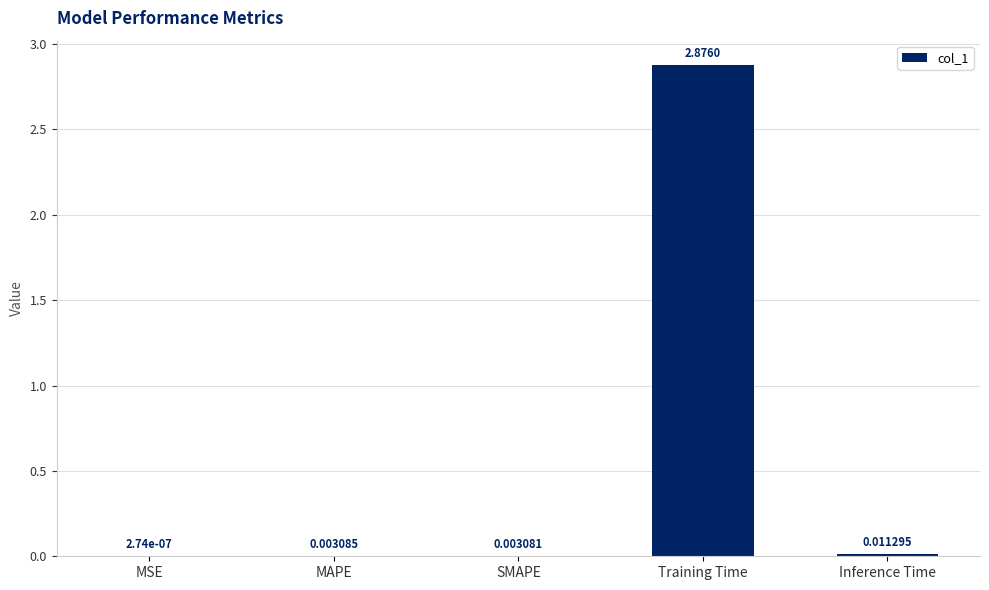

Which category has the highest value across all series?

Training Time